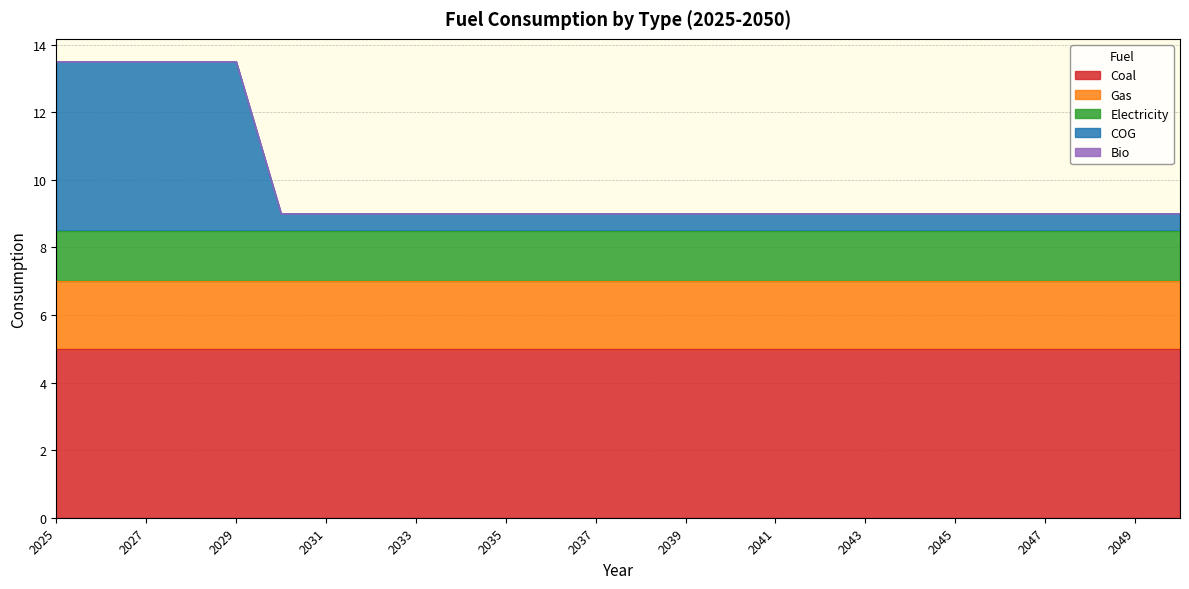

What are all the series names shown in the legend?

Coal, Gas, Electricity, COG, Bio